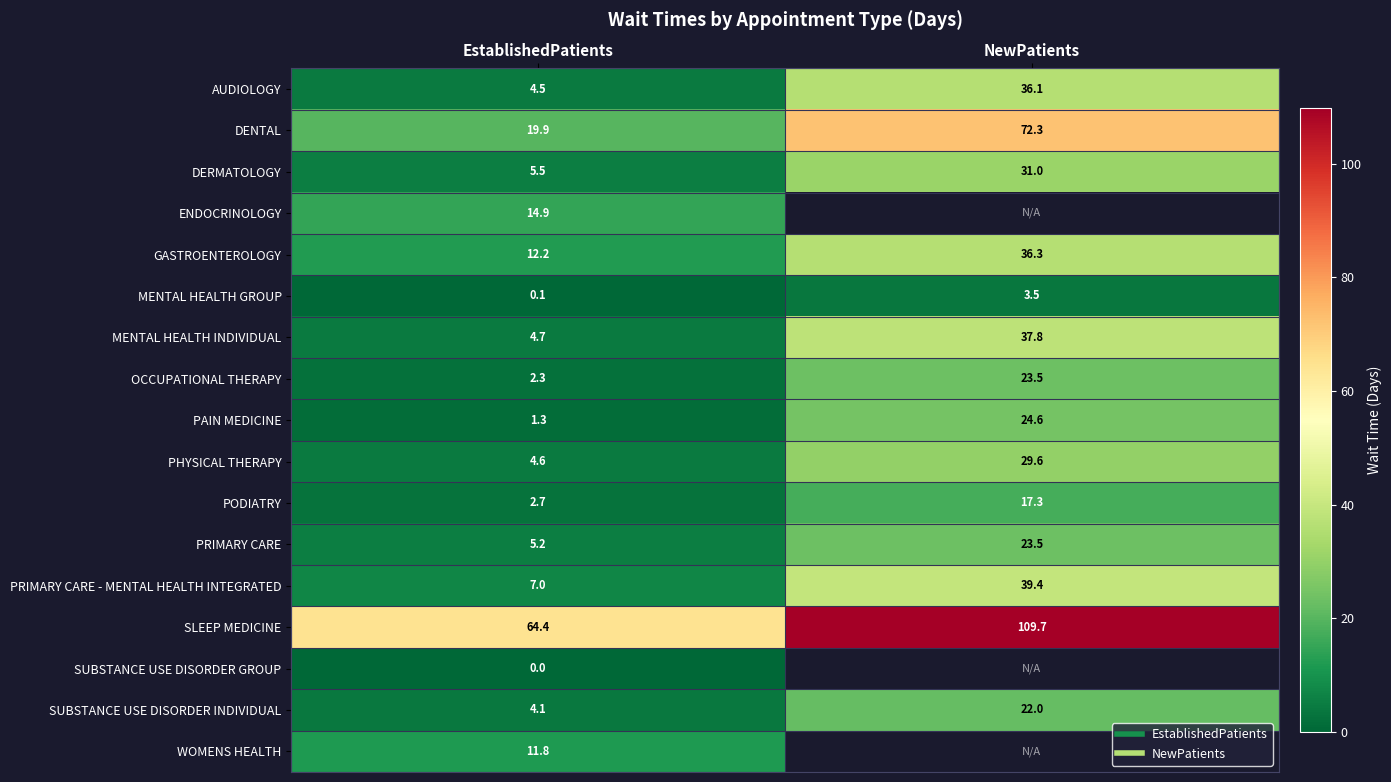

How many values in the AUDIOLOGY series exceed 36?

1